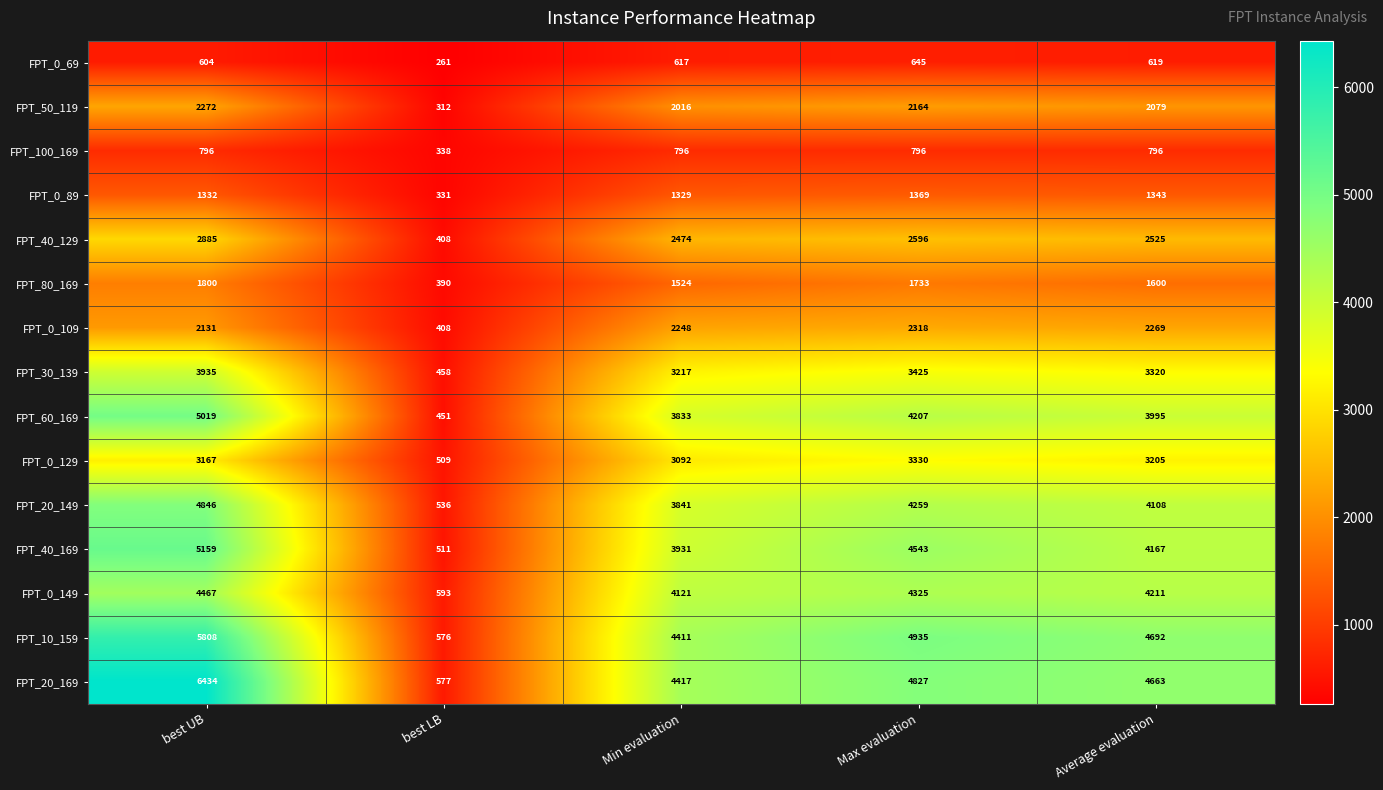

What is the difference between the maximum and minimum values in the FPT_0_129 series?

2821